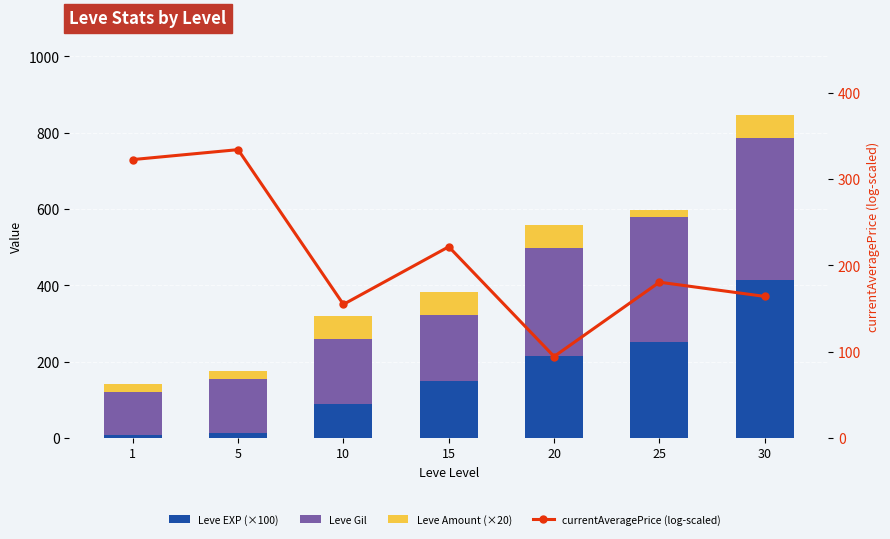

True or false: Leve Gil has a value of 326.0 at 25.

True